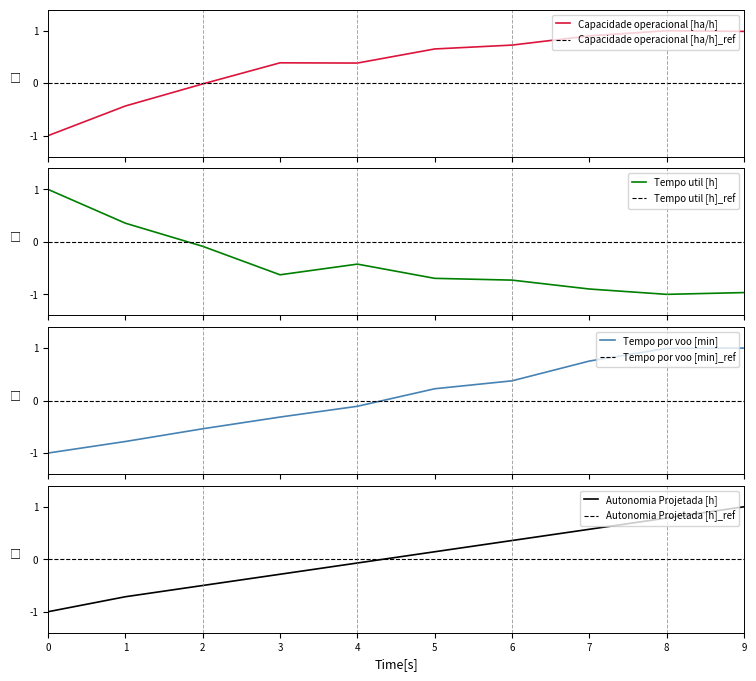

What is the minimum value for Tempo util [h]?

-1.0